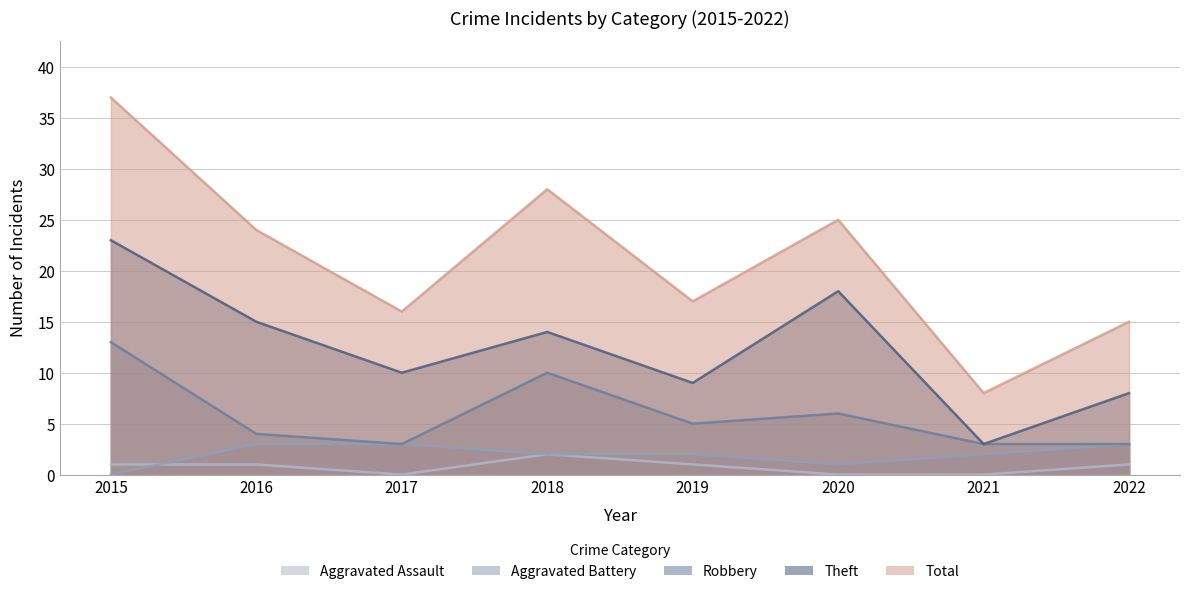

List the labels in order of Robbery value, largest first.

2015, 2018, 2020, 2019, 2016, 2017, 2021, 2022